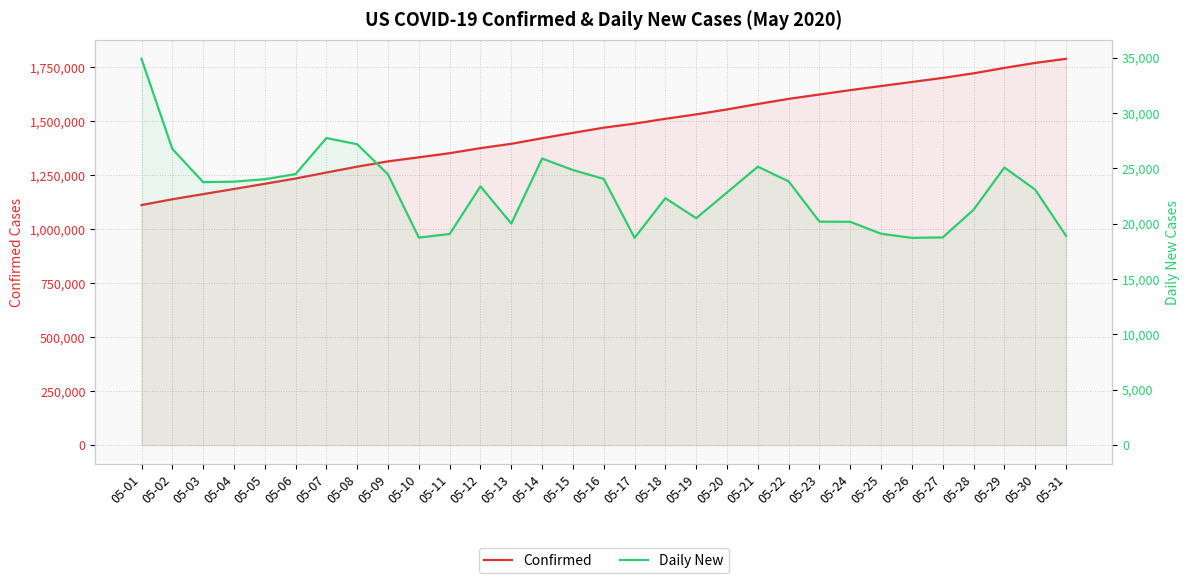

True or false: Confirmed has more than 2 interior local peaks.

False